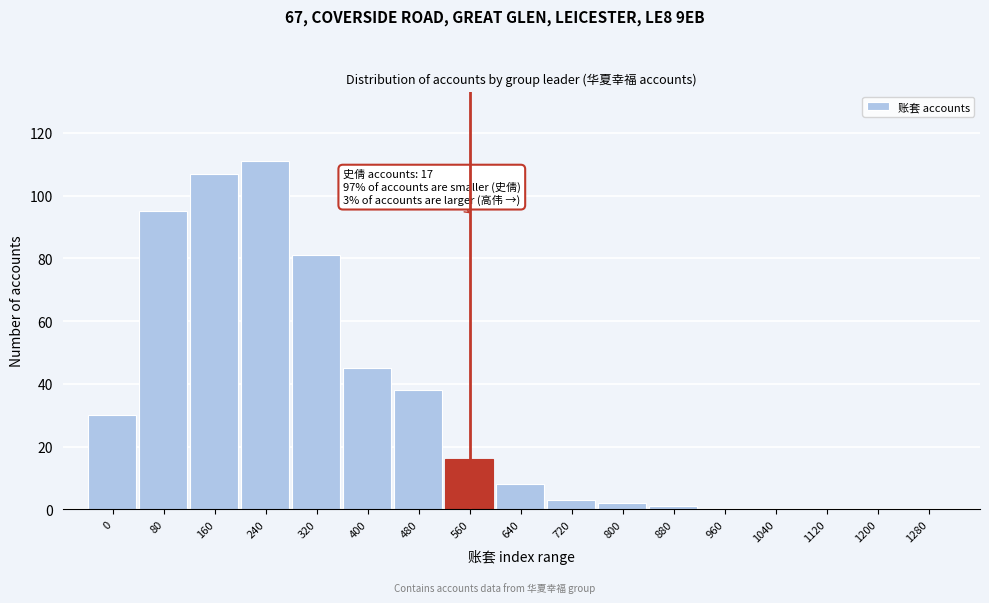

Reading left to right, extract all data points from this chart.

0=30	80=95	160=107	240=111	320=81	400=45	480=38	560=16	640=8	720=3	800=2	880=1	960=0	1040=0	1120=0	1200=0	1280=0